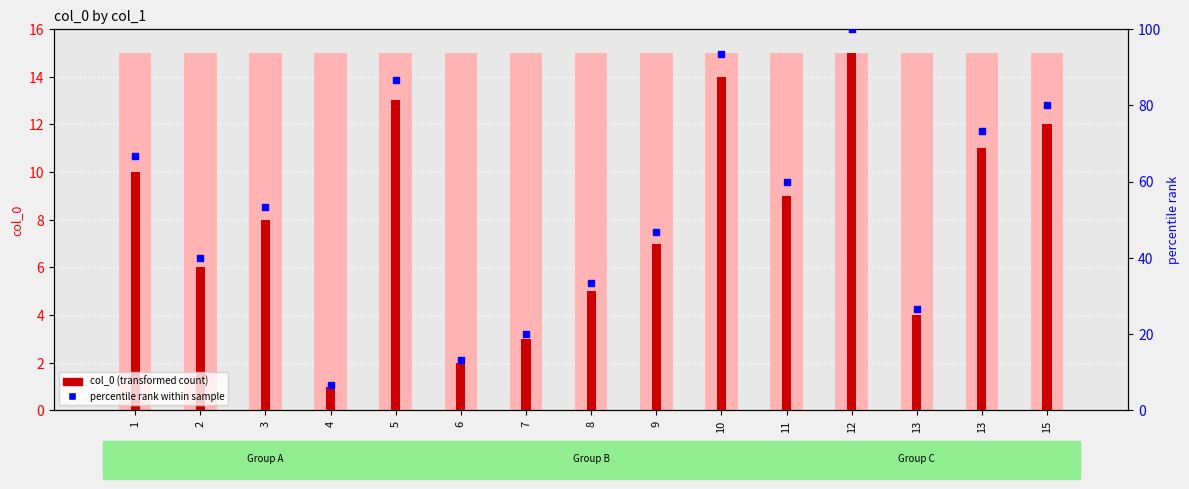

What are all the series names shown in the legend?

col_0 (transformed count), percentile rank within sample